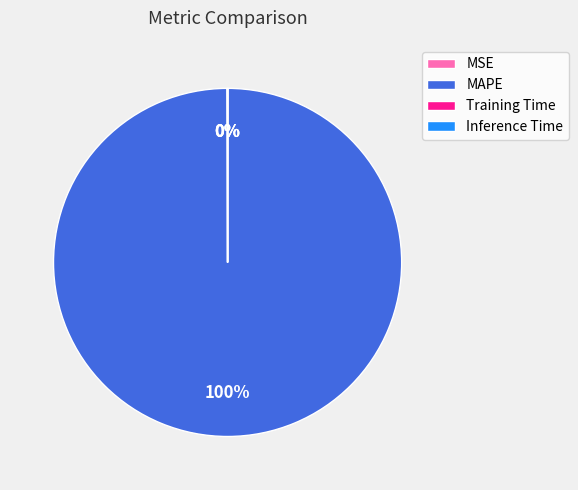

Is it true that MAPE is 92% of the pie?

False